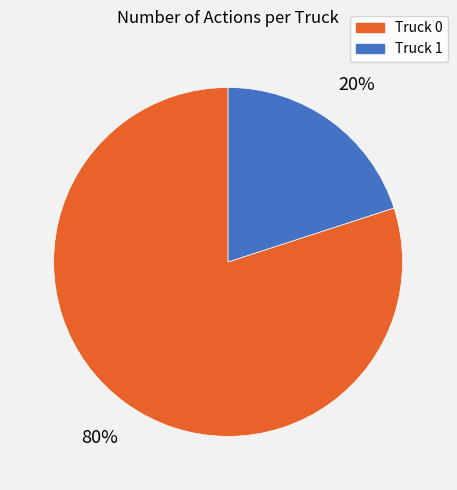

Is it true that Truck 1 is 11% of the pie?

False